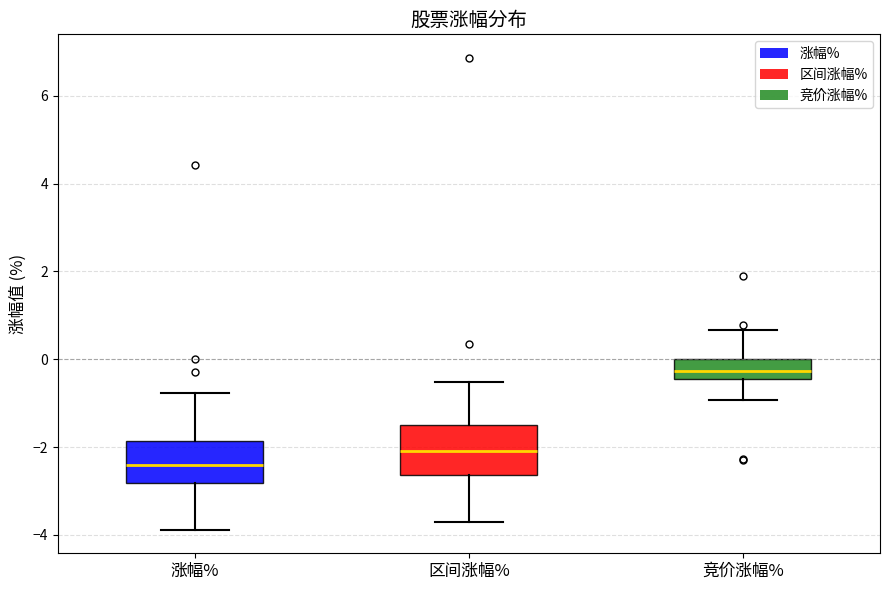

Reading left to right, transcribe this box plot: for each box, give where its median line is, the range the box spans, and where its two whiskers end, as read against the y-axis. The values are not printed on the chart, so give them approximately, as read against the axis.

涨幅%: median -2.4, box -2.8 to -1.8, whiskers -3.8 to -0.8
区间涨幅%: median -2.0, box -2.6 to -1.4, whiskers -3.6 to -0.6
竞价涨幅%: median -0.2, box -0.4 to 0.0, whiskers -1.0 to 0.6